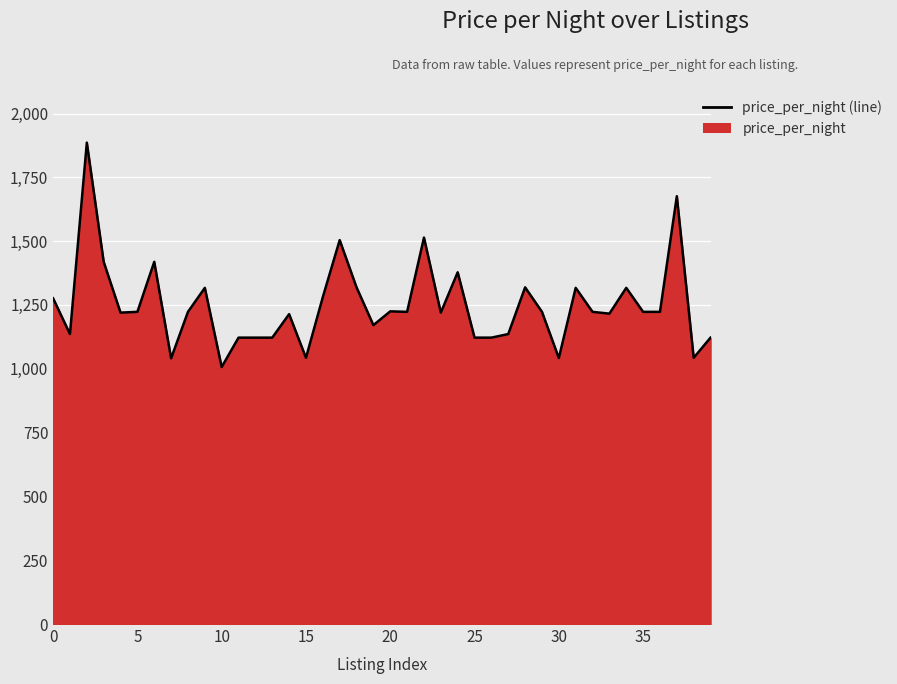

What is the difference between the maximum and minimum values?

879